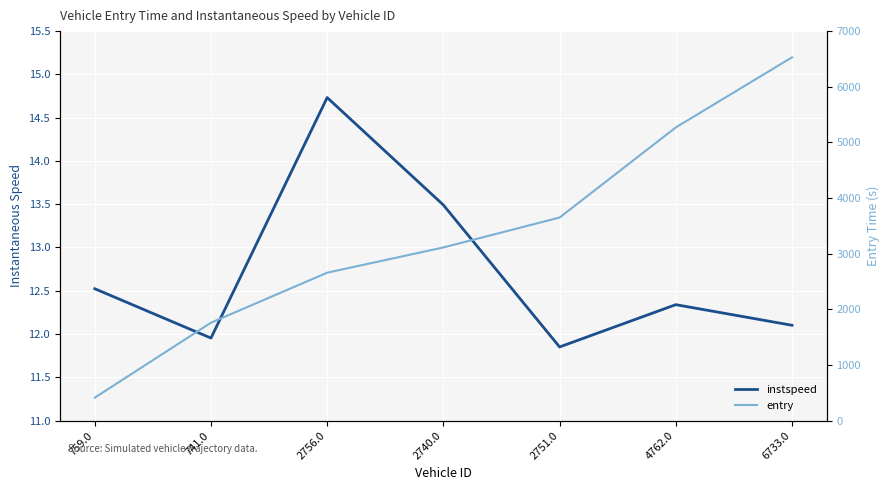

The entry series shows 1347.0 at 2756.0. True or false?

False